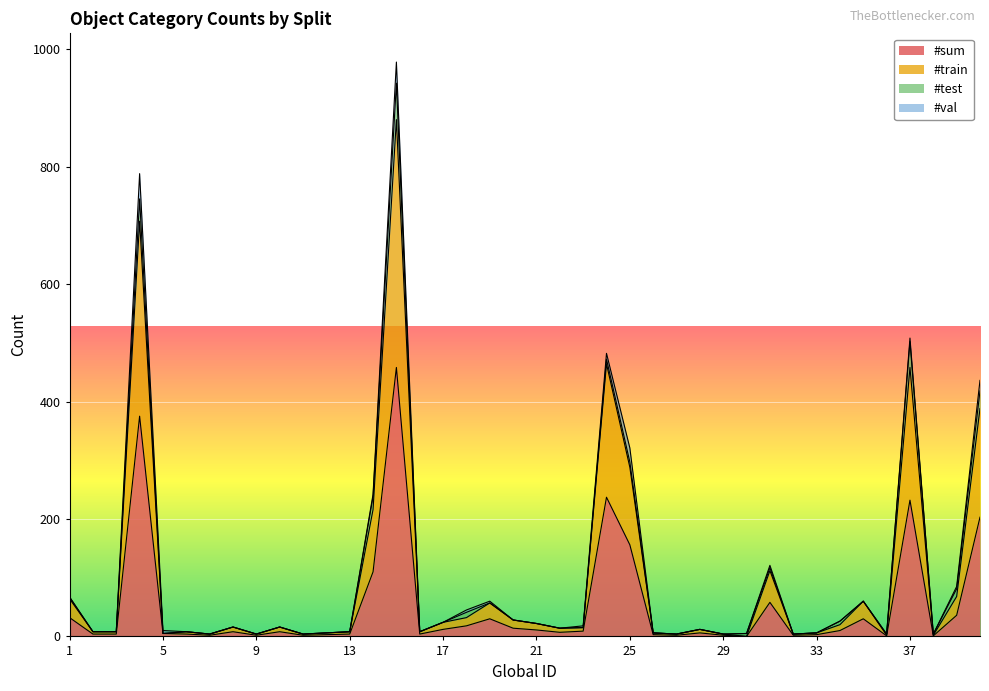

What is the maximum value for #sum?

458